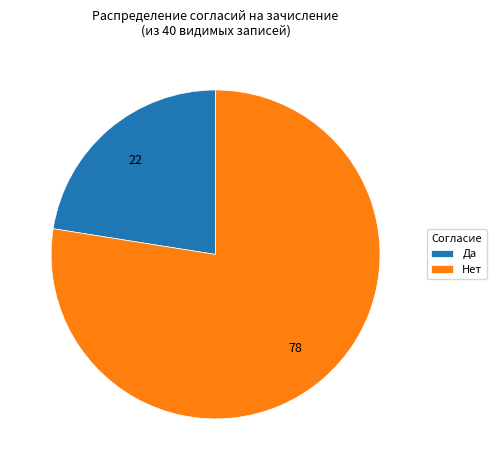

Which category has the biggest portion of the pie?

Нет